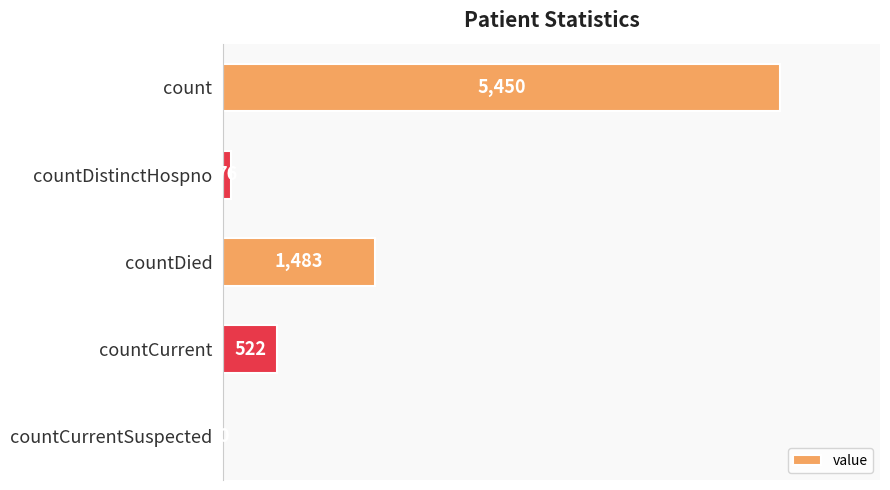

Are the bars horizontal?

Yes